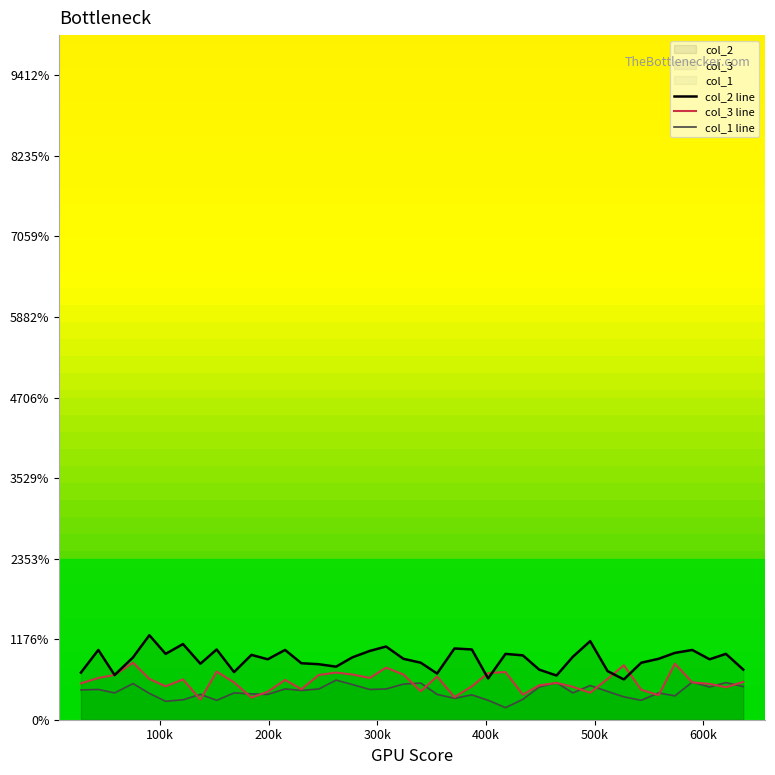

Rank the series by their maximum value, from highest to lowest.

col_2 line, col_3 line, col_1 line